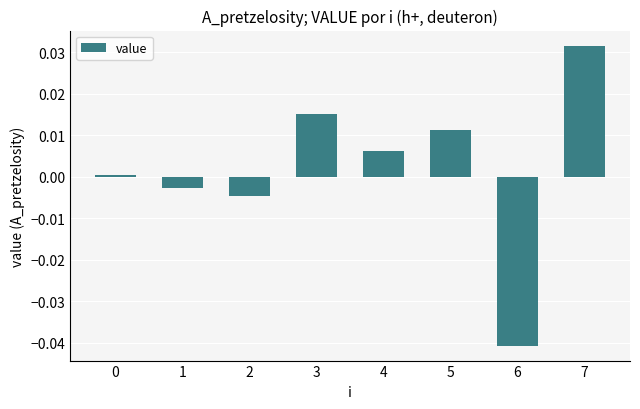

The chart shows a value of 0.0 at 3. True or false?

True